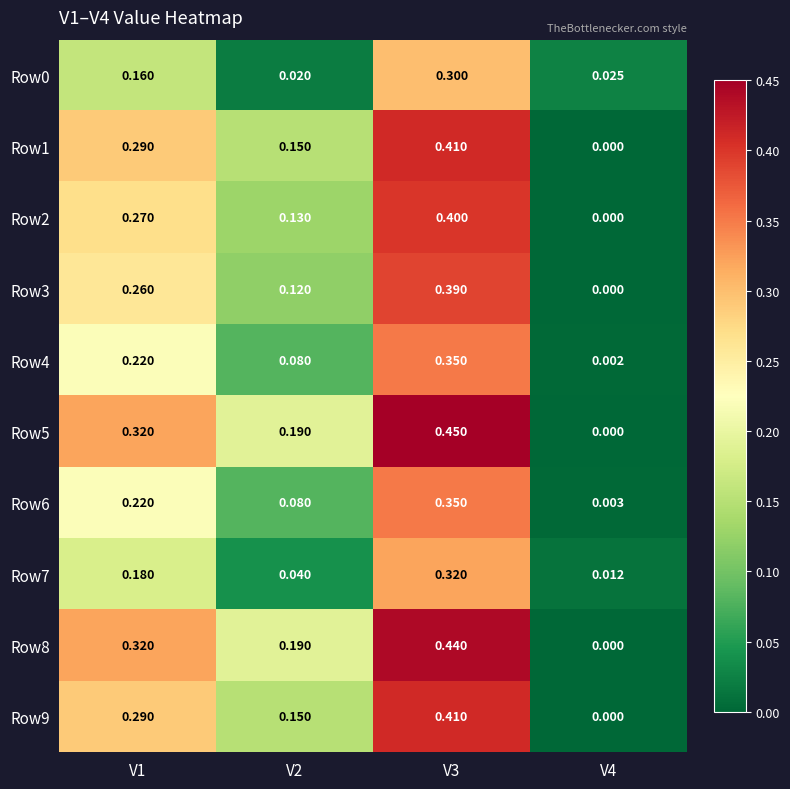

What is the total value across all series at V1?

2.5